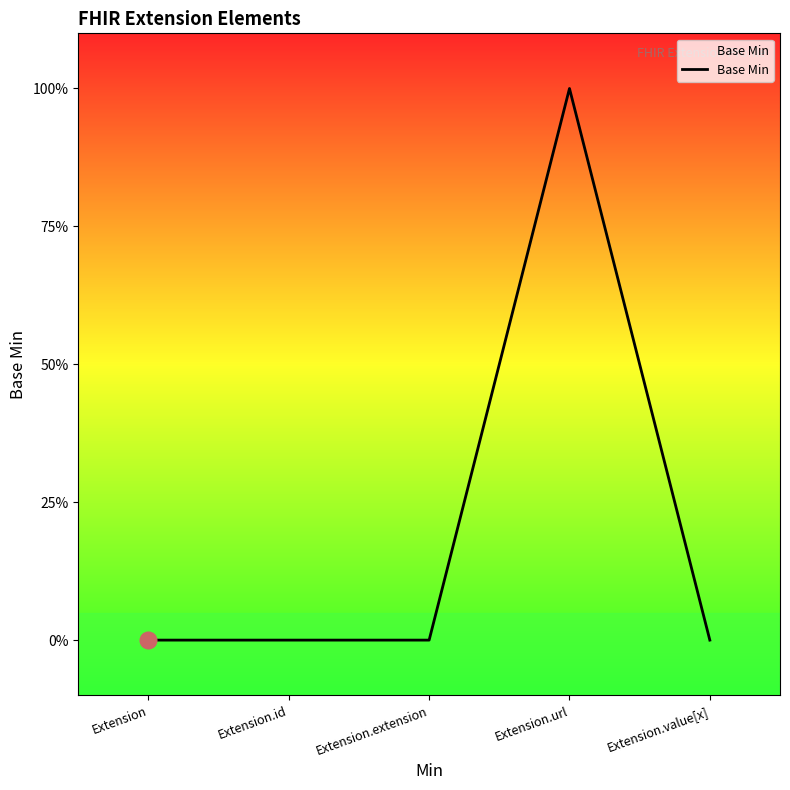

The chart shows a value of 1 at Extension. True or false?

False